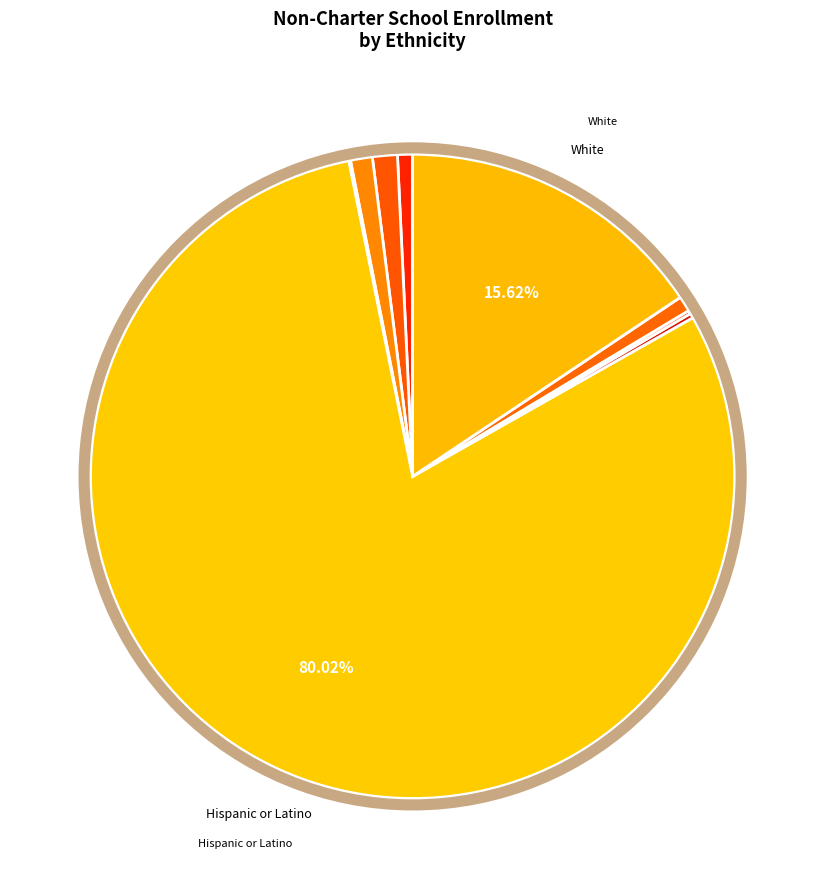

Which slice is the smallest?

Filipino